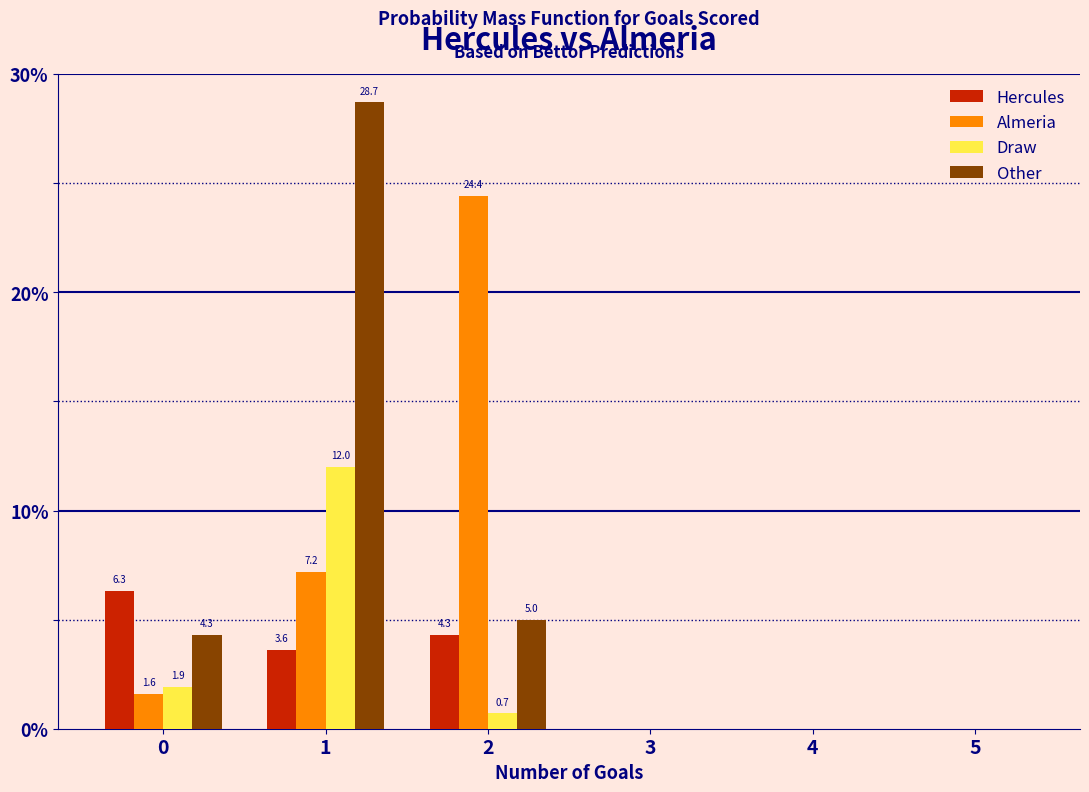

Reading left to right, extract all data points from this chart.

Hercules: 0=6.3	1=3.6	2=4.3	3=0.0	4=0.0	5=0.0
Almeria: 0=1.6	1=7.2	2=24.4	3=0.0	4=0.0	5=0.0
Draw: 0=1.9	1=12.0	2=0.7	3=0.0	4=0.0	5=0.0
Other: 0=4.3	1=28.7	2=5.0	3=0.0	4=0.0	5=0.0